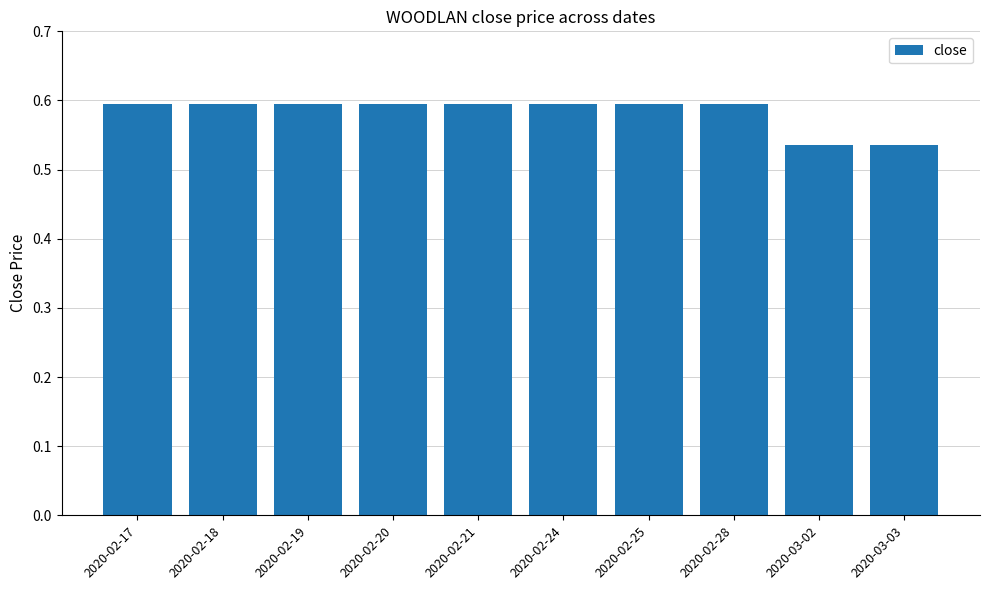

How many values are between 0 and 1?

10